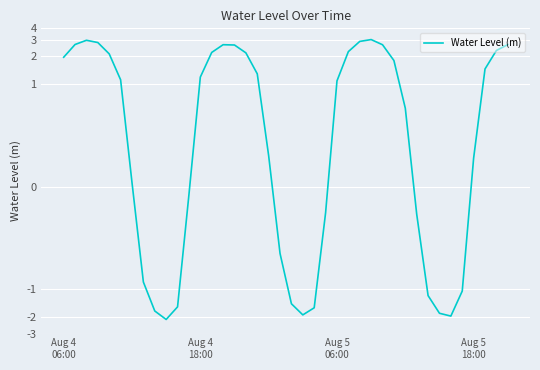

List the labels in order of value, smallest first.

9, 34, 21, 33, 8, 22, 10, 20, 32, 35, 7, 19, 31, 23, 11, 6, 36, 18, 30, 24, 5, 12, 17, 37, 29, Aug 4
06:00, 4, 16, 13, 25, 38, 15, 28, 14, 39, Aug 4
18:00, Aug 5
18:00, 26, Aug 5
06:00, 27